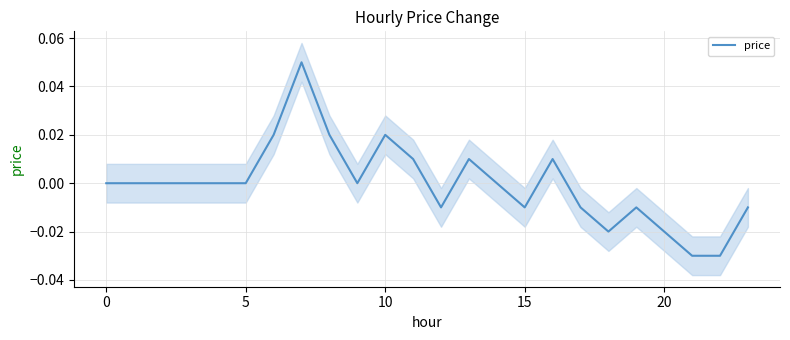

How many positive values are there?

7